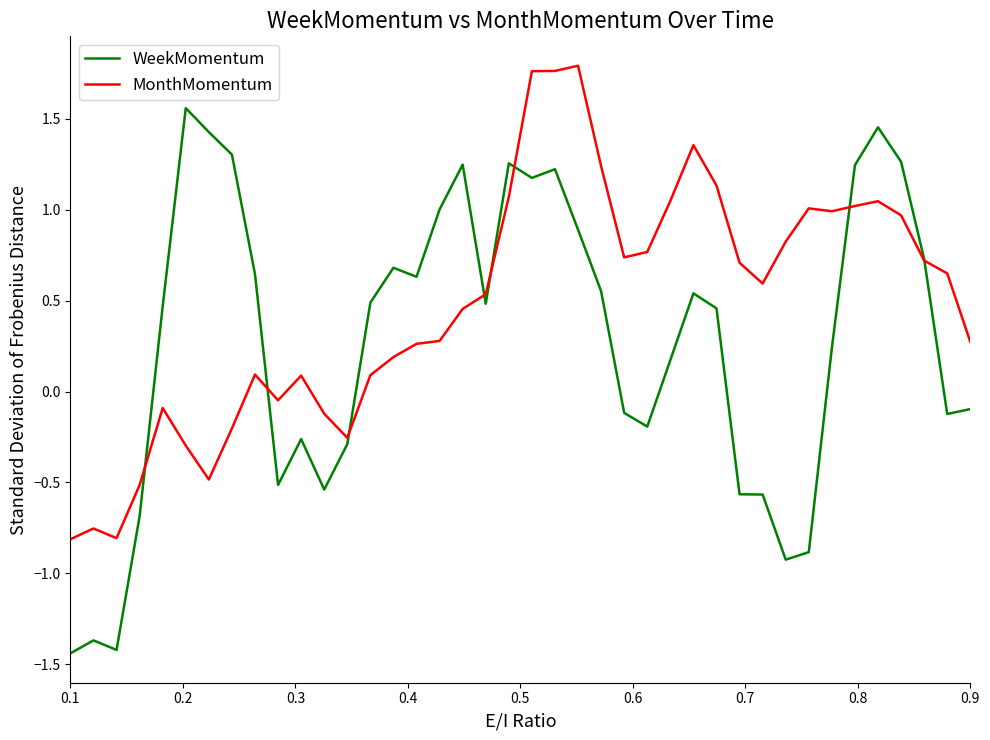

In MonthMomentum, how many points are lower than both neighbors (excluding endpoints)?

7